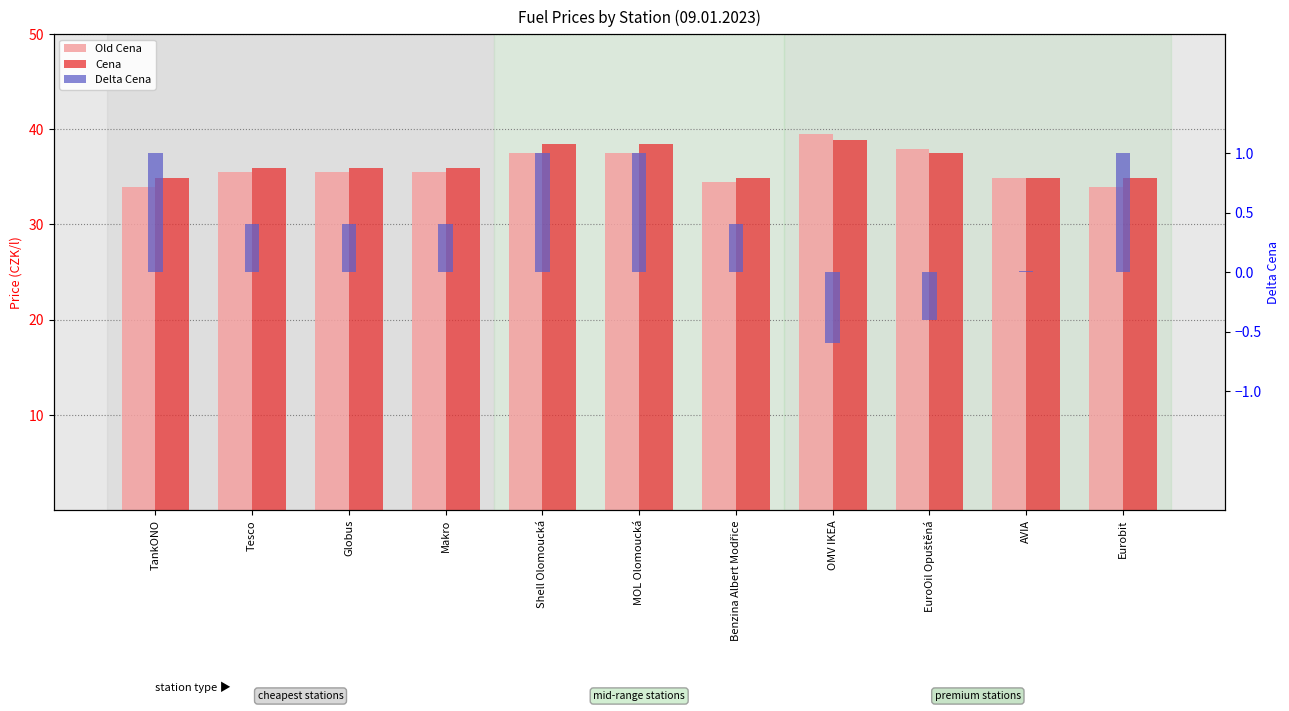

What position from the right is Shell Olomoucká?

7